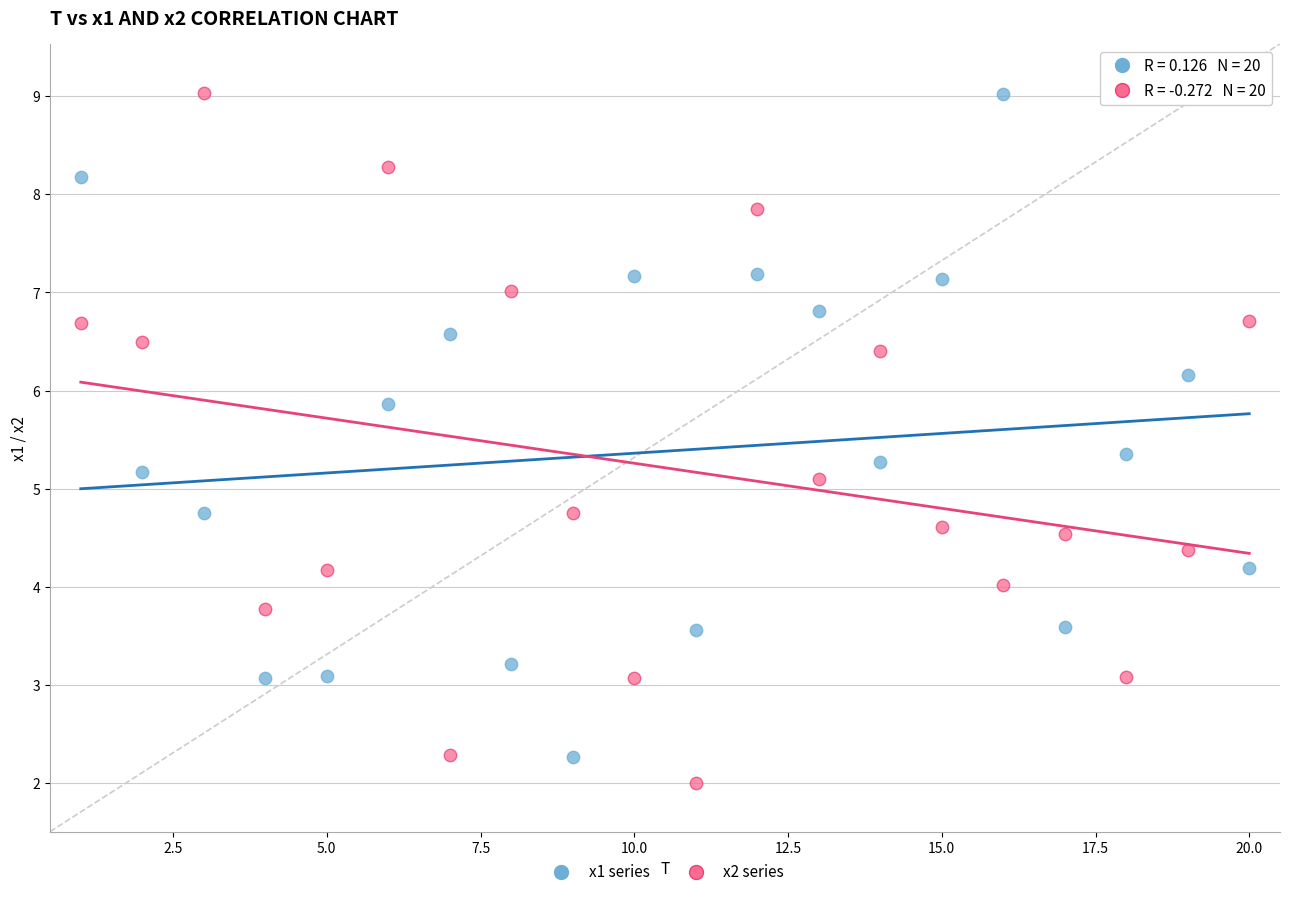

Which series has the widest spread of Y values?

x2 series